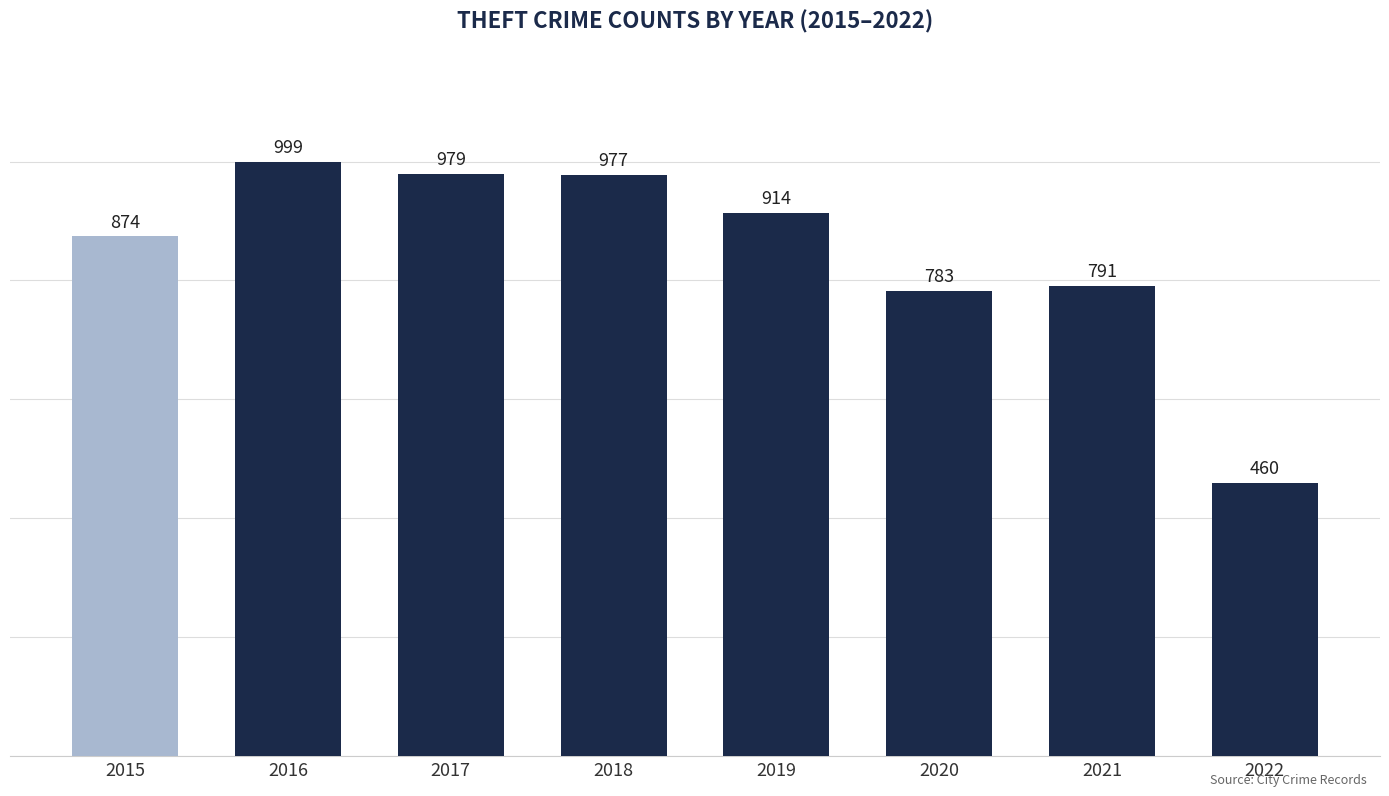

Where is the data nearest to the value 729?

2020